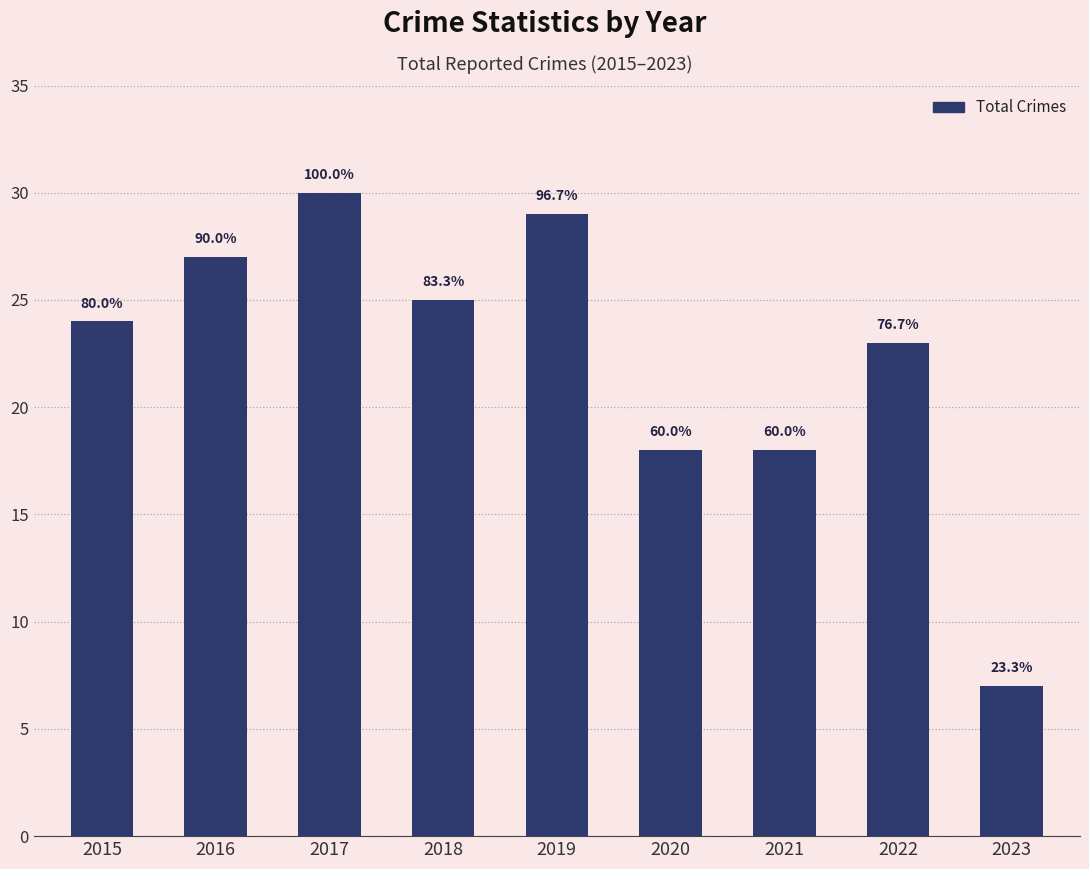

Where is the data nearest to the value 18?

2020